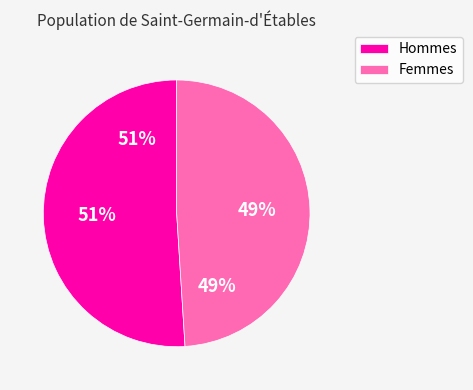

Is it true that Sigma22D is 56% of the pie?

False